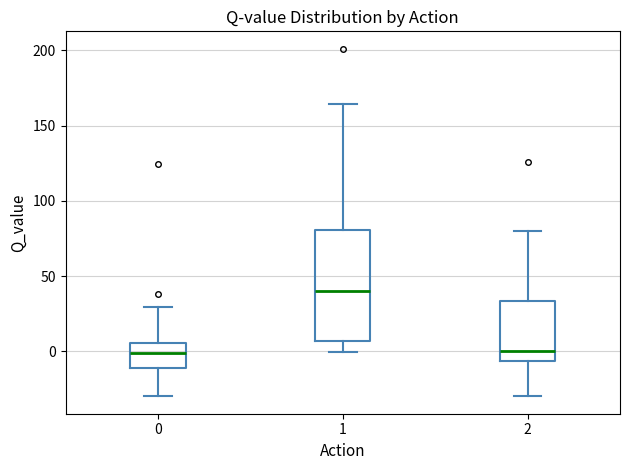

Where does the median line of the box at x = 2 sit on the y-axis? The values are not printed on the chart, so give them approximately, as read against the axis.

0